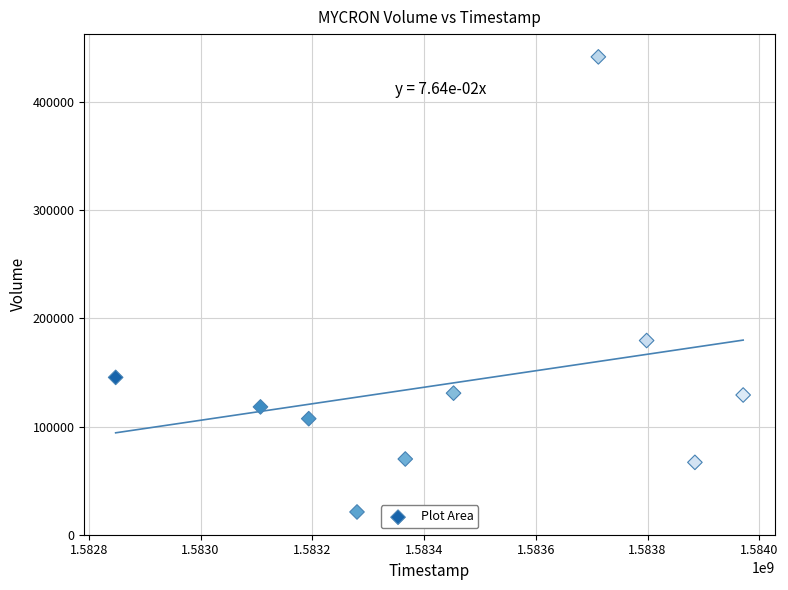

What is the range of X values (max minus min)?

1123200